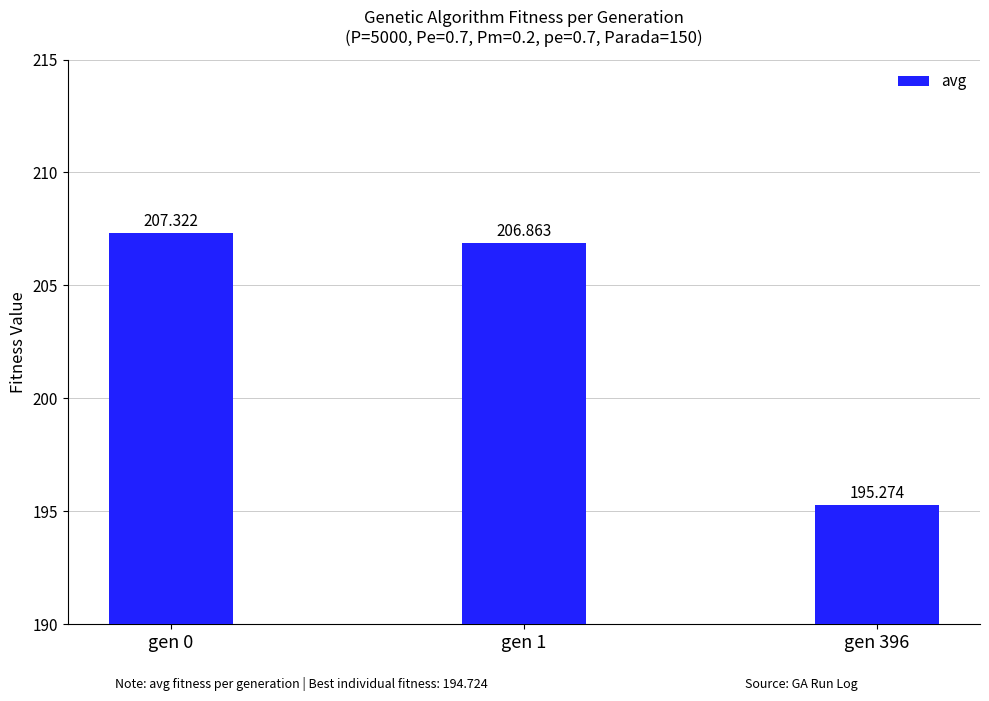

What is the difference between the maximum and minimum values?

12.0